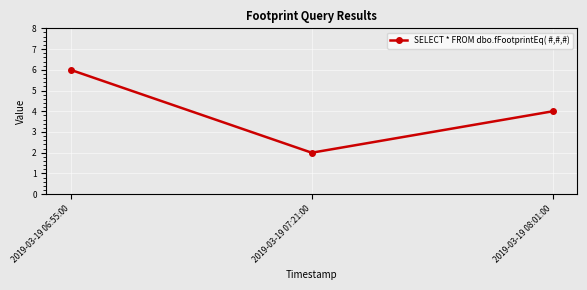

What is the sum of all values?

12